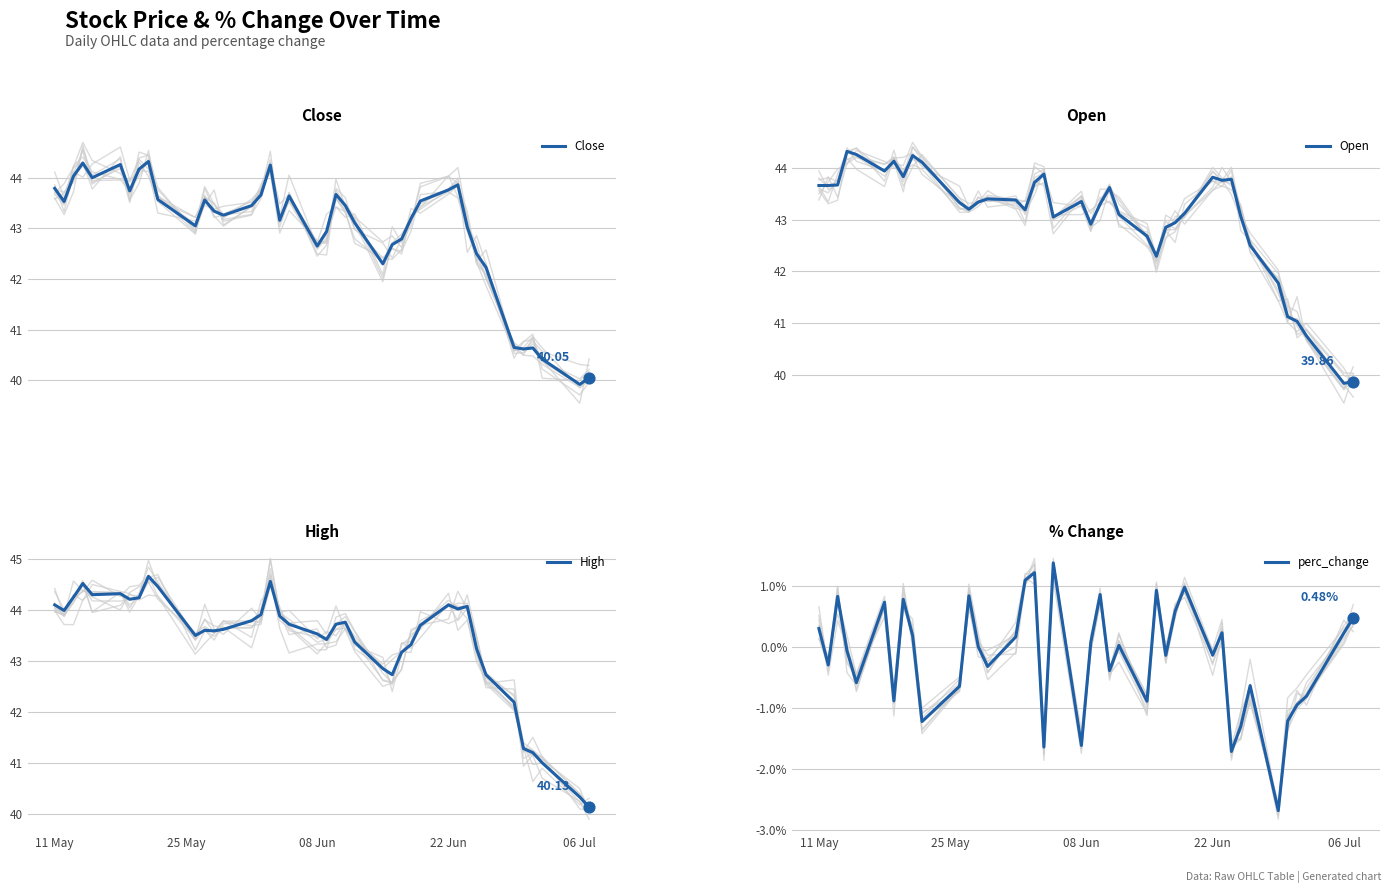

Is the value of Open at 34 greater than the value of perc_change at 11 May?

Yes